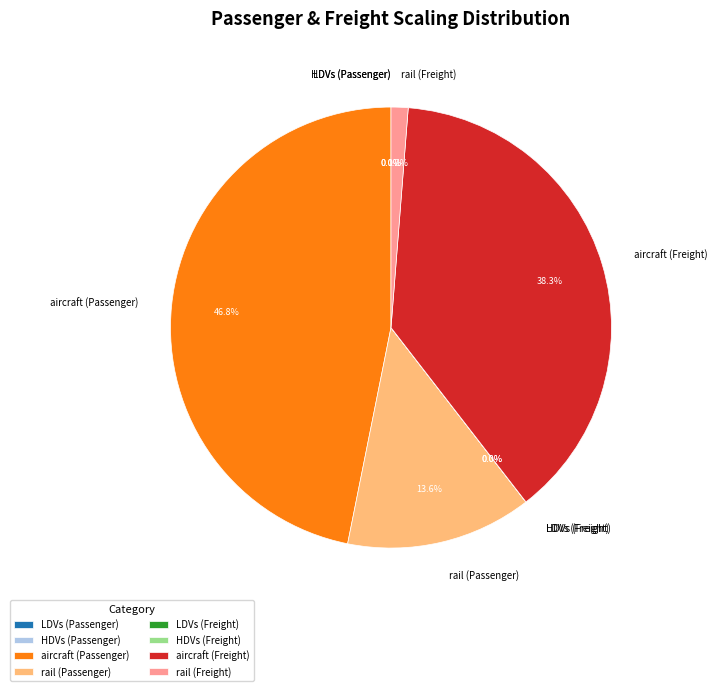

Is aircraft (Passenger) the majority of the pie?

No